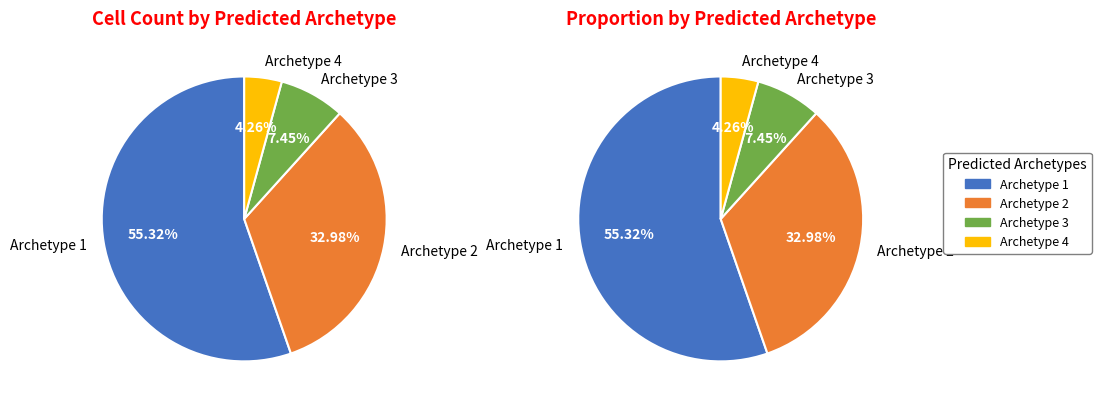

What percentage is the Archetype 4 slice, to the nearest percent?

4%